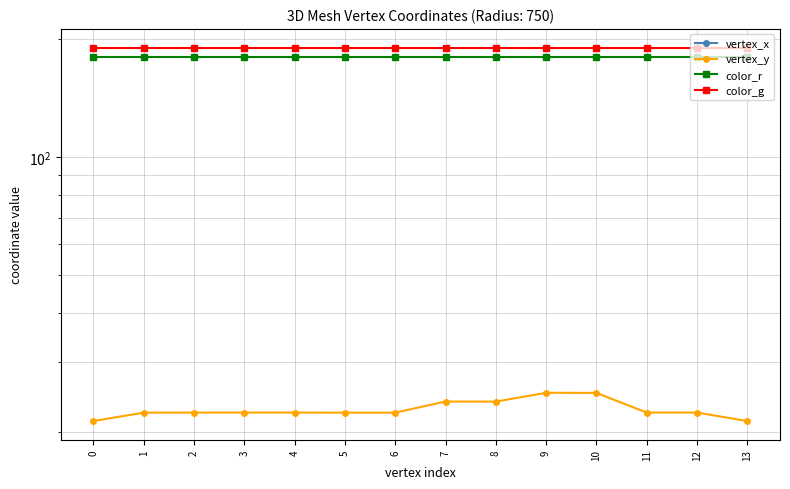

At which category is the sum across all series the highest?

9